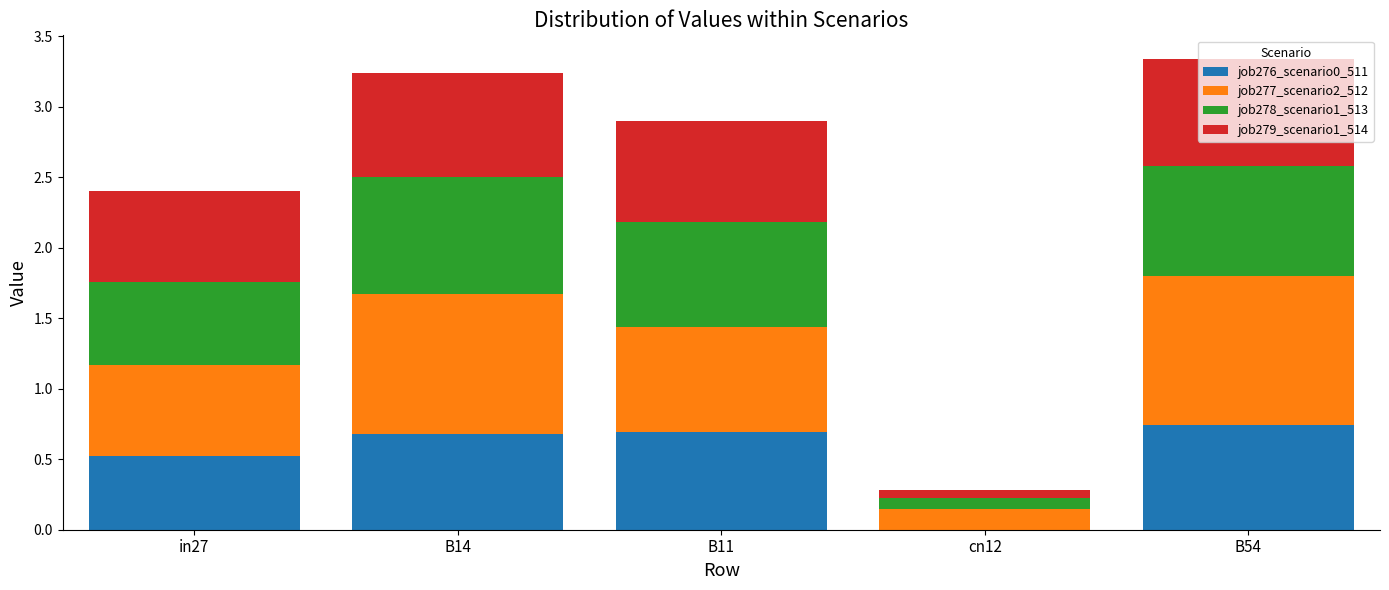

Count the number of data series in this chart.

4